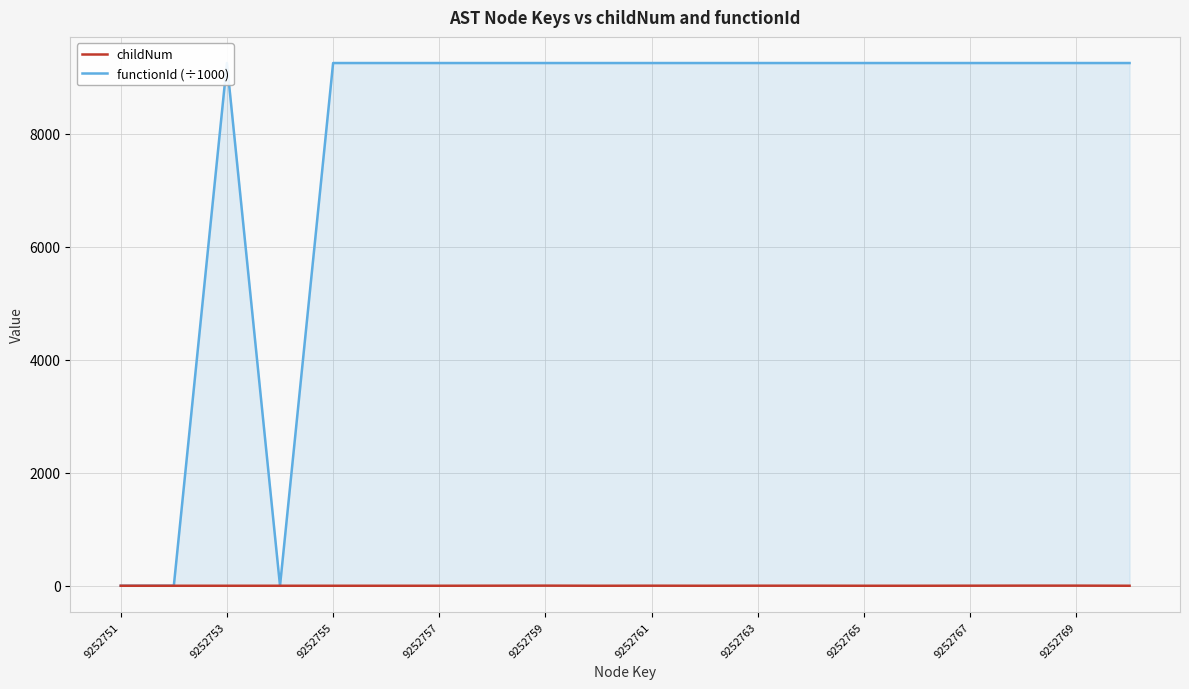

Reading right to left, extract all data points from this chart.

childNum: 0.0	2.0	2.0	1.0	0.0	0.0	1.0	1.0	0.0	1.0	0.0	2.0	1.0	0.0	0.0	0.0	0.0	0.0	0.0	0.0
functionId (÷1000): 9252.8	9252.8	9252.8	9252.8	9252.8	9252.8	9252.8	9252.8	9252.8	9252.8	9252.8	9252.8	9252.8	9252.8	9252.8	9252.8	0.0	9252.8	0.0	0.0